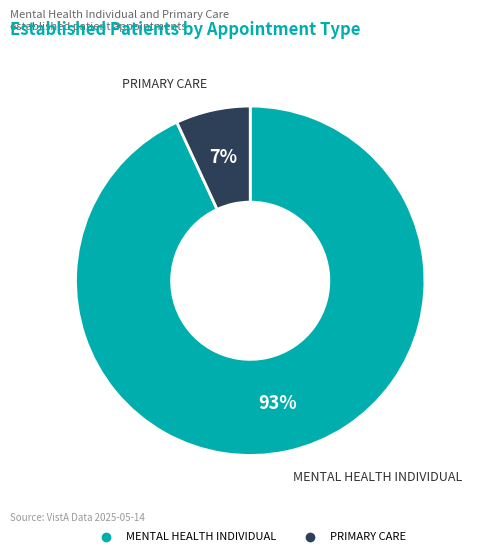

What is the ratio of the value at PRIMARY CARE to the value at MENTAL HEALTH INDIVIDUAL?

0.1